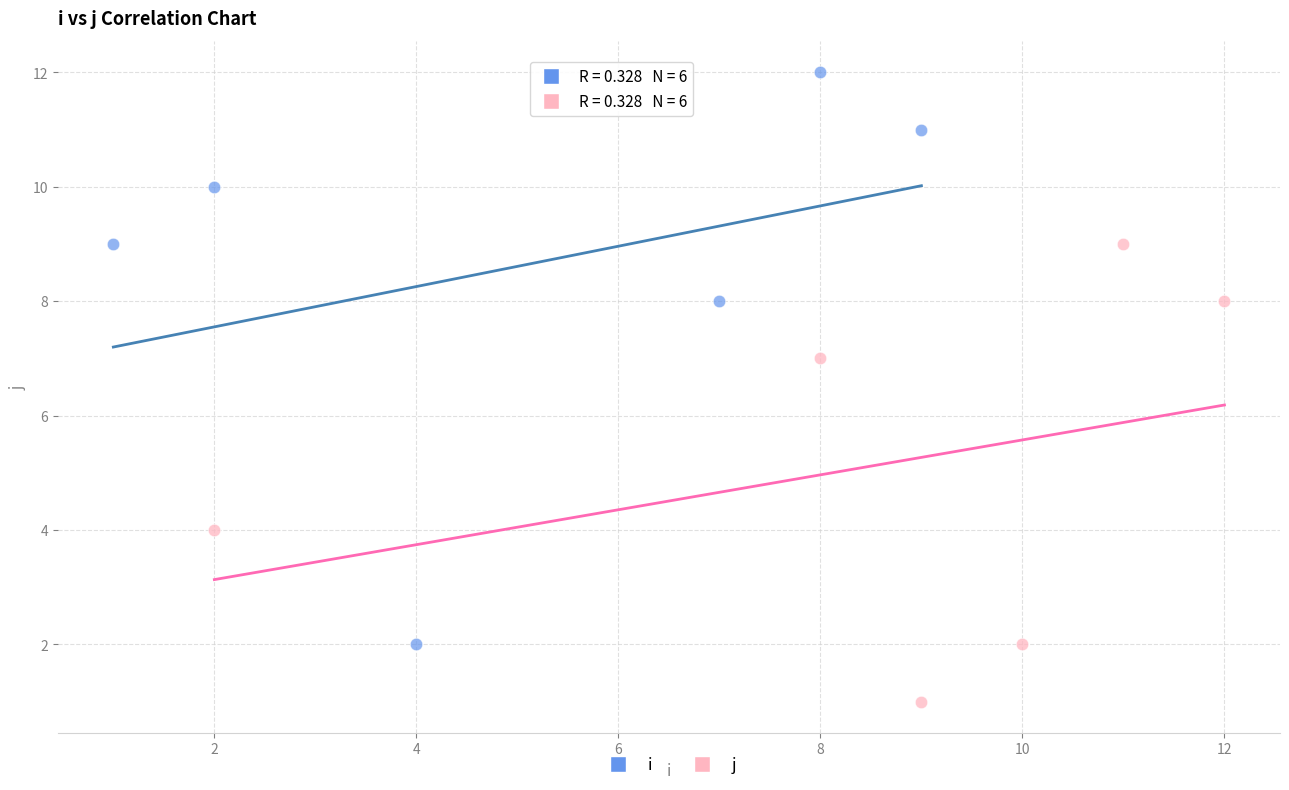

Which series contains the lowest Y value?

j